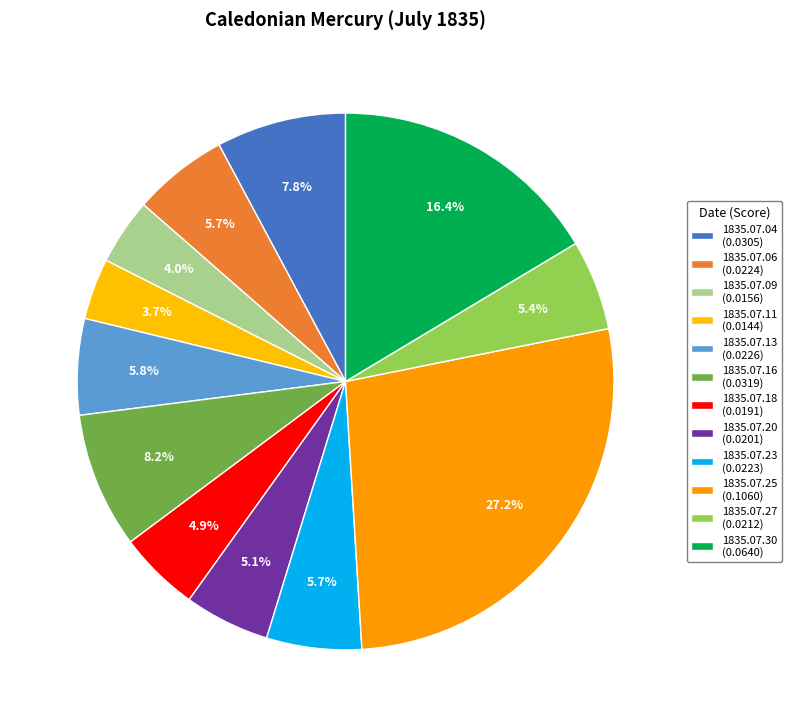

To the nearest percent, what is the combined percentage of 1835.07.11 and 1835.07.23?

9%